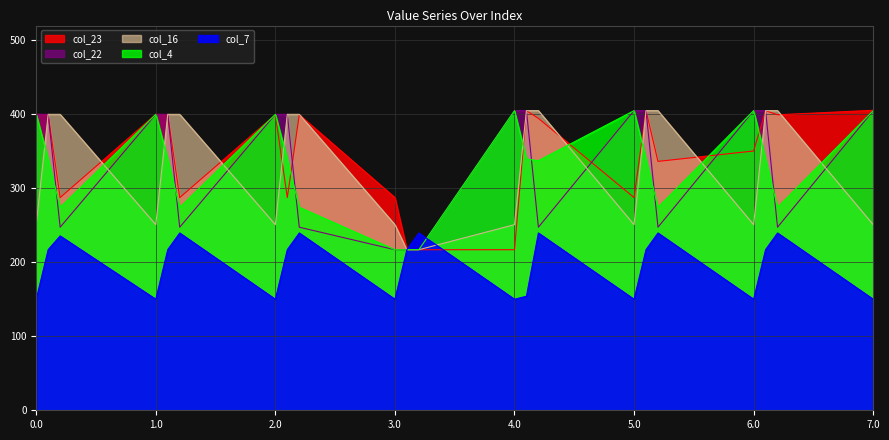

How many interior local valleys does the col_23 series have?

6